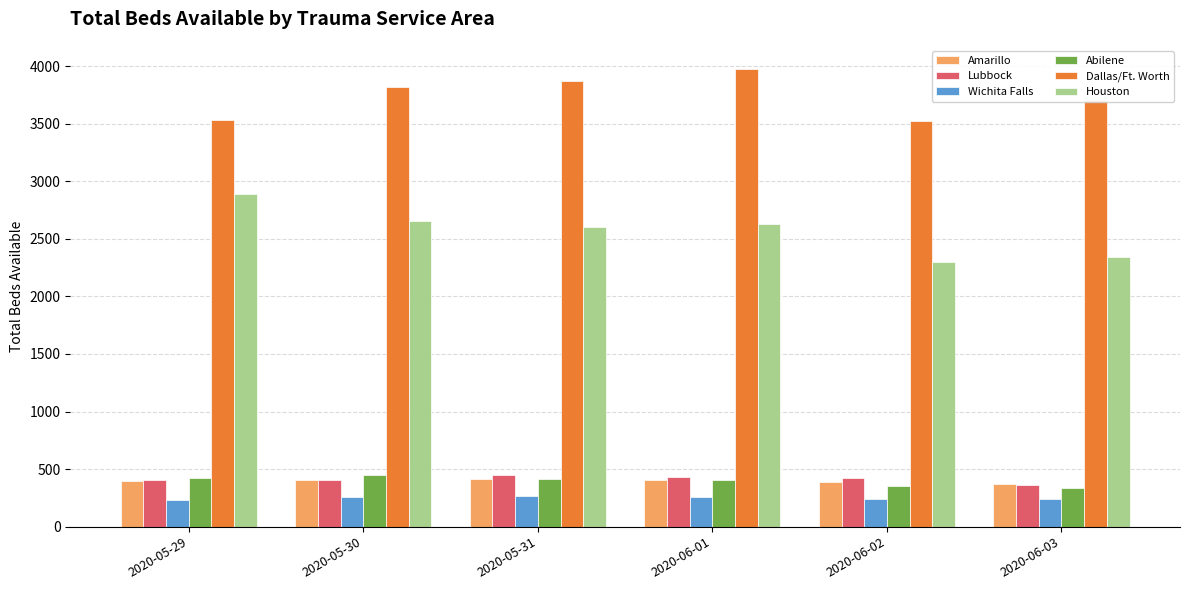

At which label does Wichita Falls first exceed 259?

2020-05-30